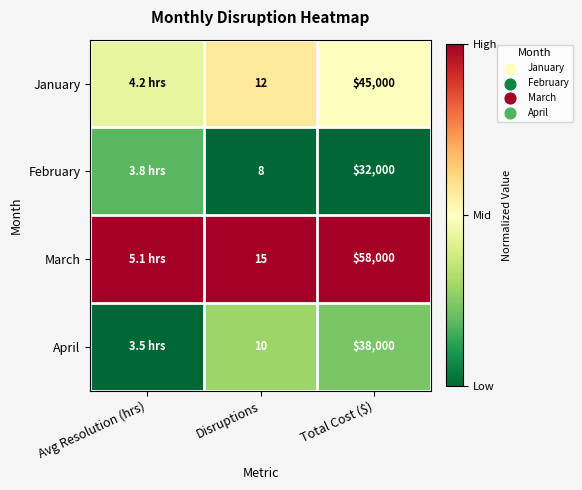

Rank the series at Disruptions from highest to lowest value.

March, January, April, February